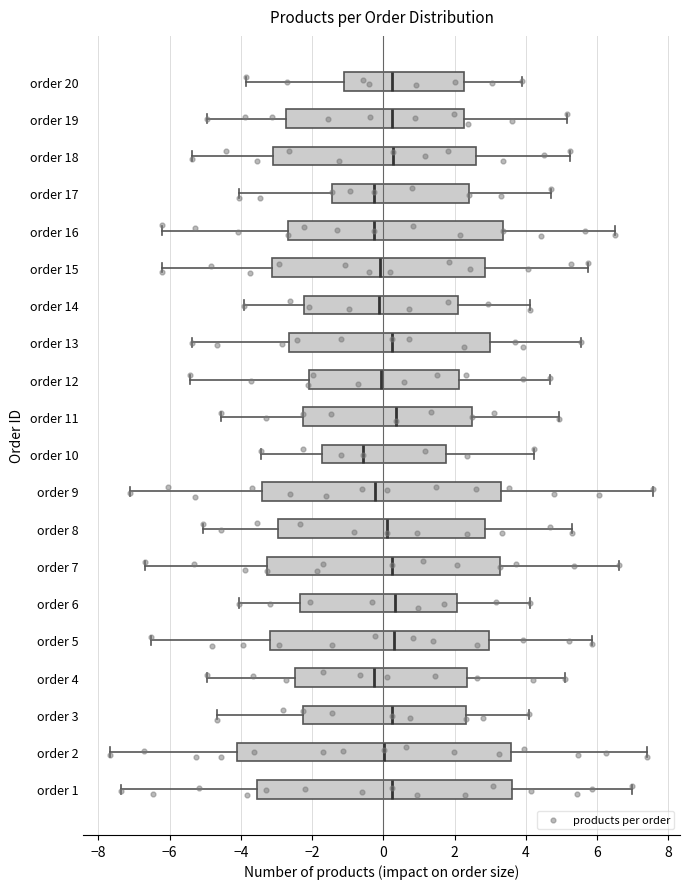

Reading bottom to top, read every box against the x-axis: the position of its median line, the range the box covers, and the ends of its whiskers. The values are not printed on the chart, so give them approximately, as read against the axis.

order 1: median 0.2, box -3.6 to 3.6, whiskers -7.4 to 7.0
order 2: median 0.0, box -4.0 to 3.6, whiskers -7.6 to 7.4
order 3: median 0.2, box -2.2 to 2.4, whiskers -4.6 to 4.2
order 4: median -0.2, box -2.4 to 2.4, whiskers -5.0 to 5.2
order 5: median 0.2, box -3.2 to 3.0, whiskers -6.6 to 5.8
order 6: median 0.4, box -2.4 to 2.0, whiskers -4.0 to 4.2
order 7: median 0.2, box -3.2 to 3.2, whiskers -6.6 to 6.6
order 8: median 0.0, box -3.0 to 2.8, whiskers -5.0 to 5.2
order 9: median -0.2, box -3.4 to 3.2, whiskers -7.0 to 7.6
order 10: median -0.6, box -1.8 to 1.8, whiskers -3.4 to 4.2
order 11: median 0.4, box -2.2 to 2.4, whiskers -4.6 to 5.0
order 12: median 0.0, box -2.0 to 2.2, whiskers -5.4 to 4.6
order 13: median 0.2, box -2.6 to 3.0, whiskers -5.4 to 5.6
order 14: median -0.2, box -2.2 to 2.0, whiskers -4.0 to 4.2
order 15: median -0.2, box -3.2 to 2.8, whiskers -6.2 to 5.8
order 16: median -0.2, box -2.6 to 3.4, whiskers -6.2 to 6.6
order 17: median -0.2, box -1.4 to 2.4, whiskers -4.0 to 4.8
order 18: median 0.2, box -3.2 to 2.6, whiskers -5.4 to 5.2
order 19: median 0.2, box -2.8 to 2.2, whiskers -5.0 to 5.2
order 20: median 0.2, box -1.0 to 2.2, whiskers -3.8 to 4.0